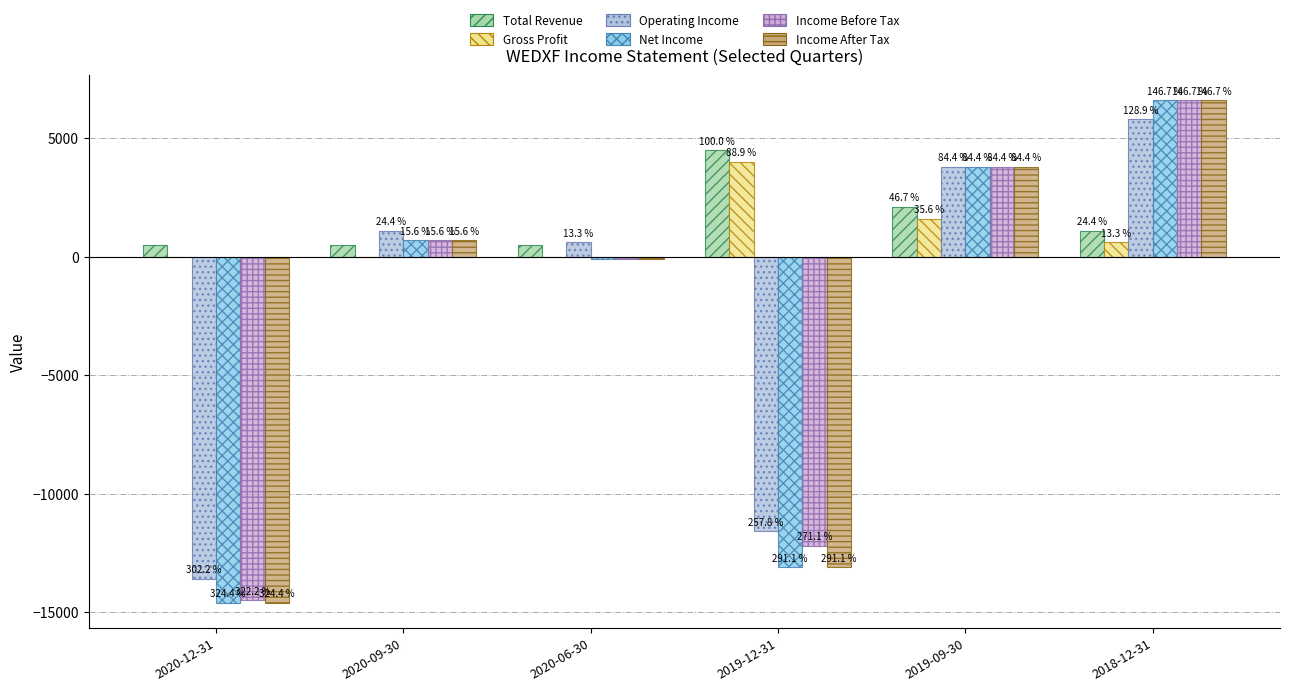

What is the label of the 6th bar from the left?

2018-12-31